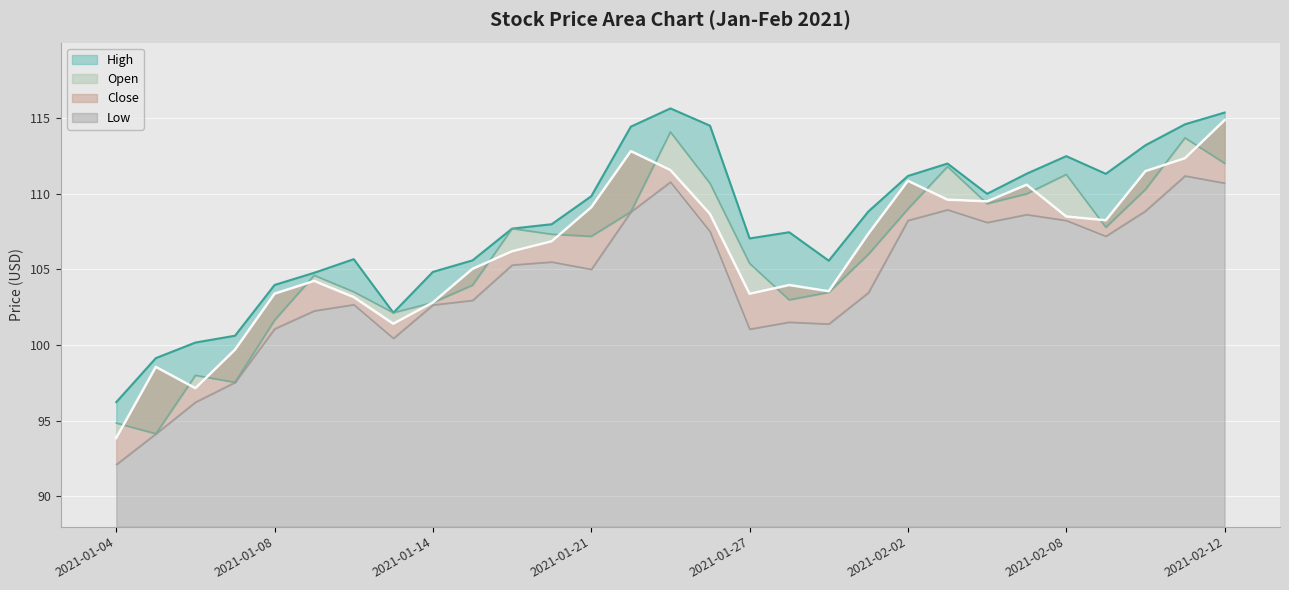

What are all the series names shown in the legend?

High, Open, Close, Low